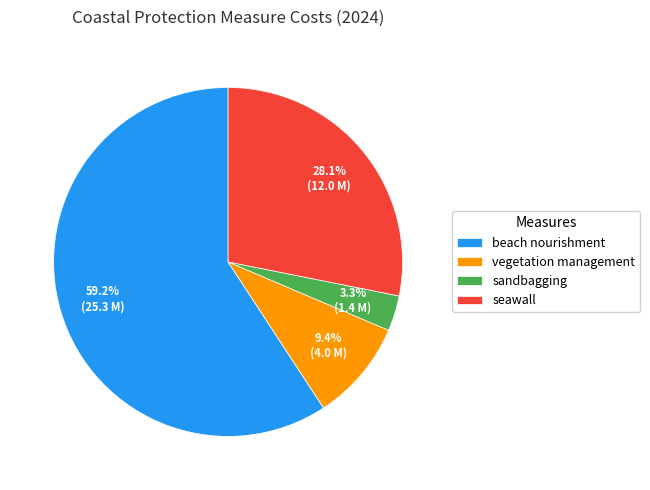

Which has a higher value, sandbagging or seawall?

seawall